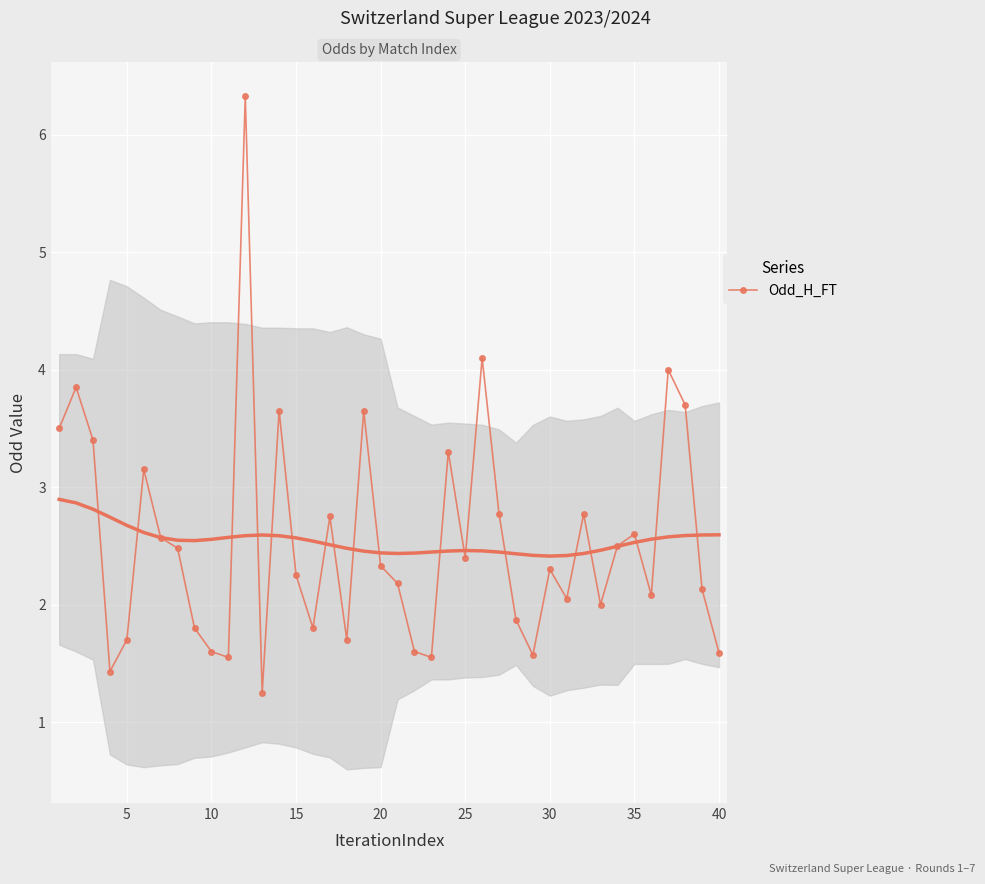

True or false: Odd_H_FT has more than 2 interior local peaks.

True